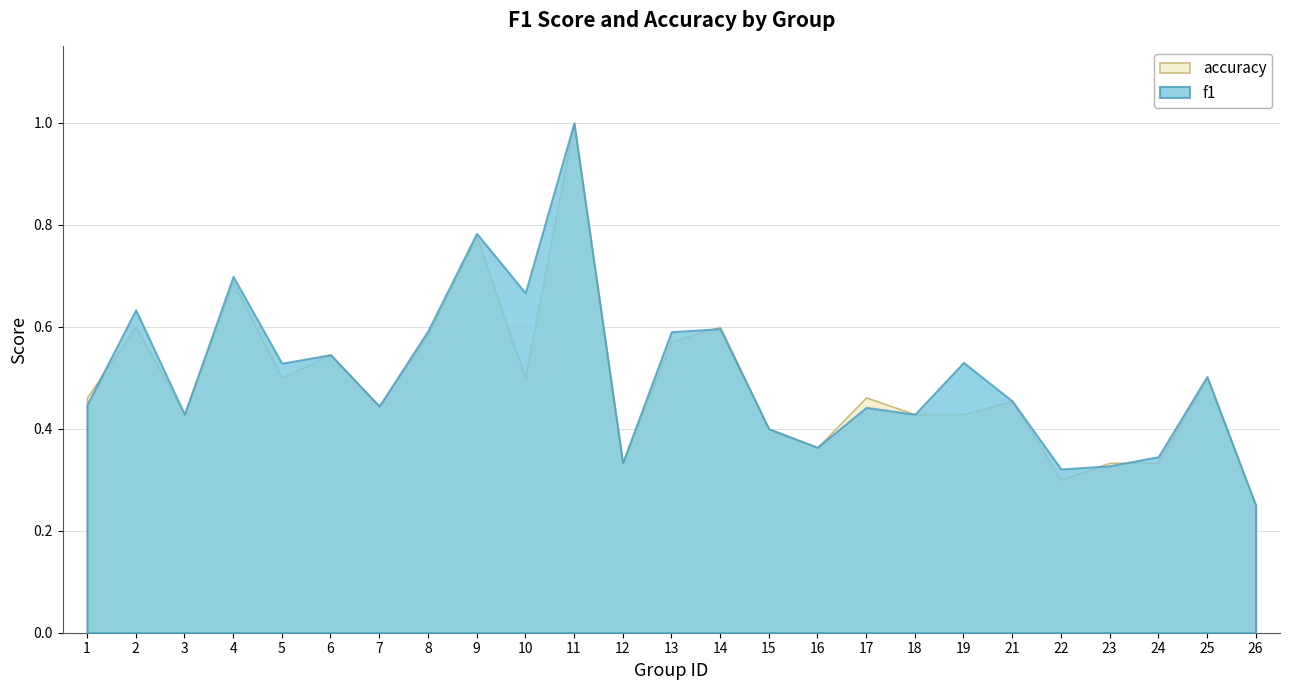

What is the total value across all series at 24?

0.7